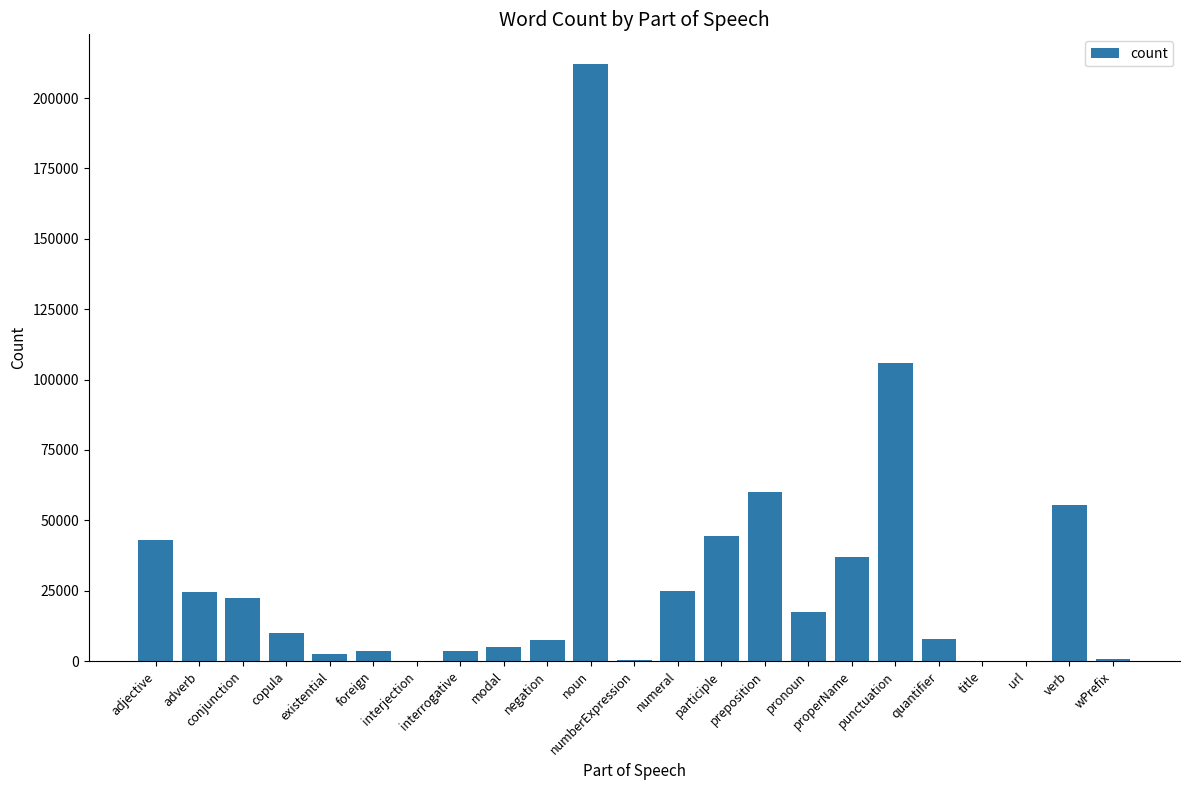

What is the greatest value displayed?

212046